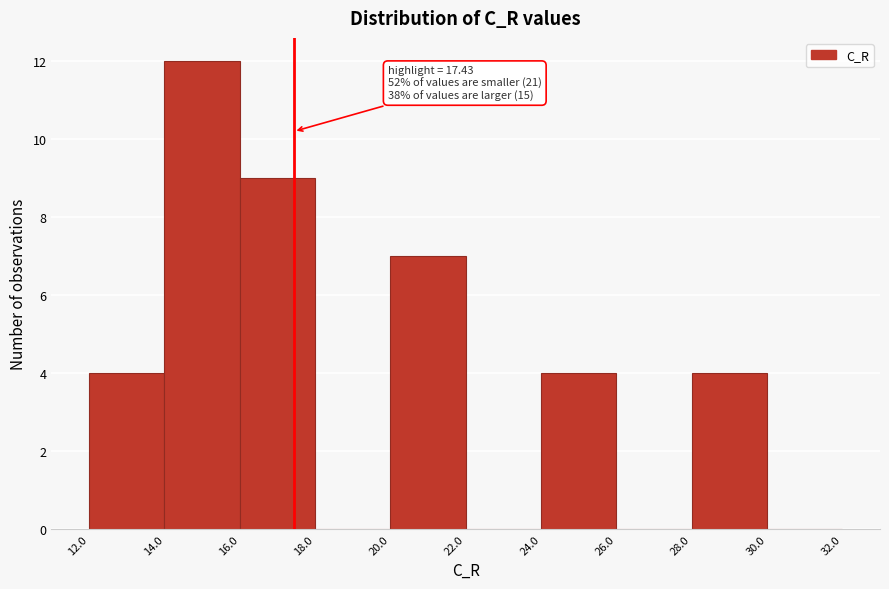

Which range on the x-axis has the tallest bar?

14.0 to 16.0